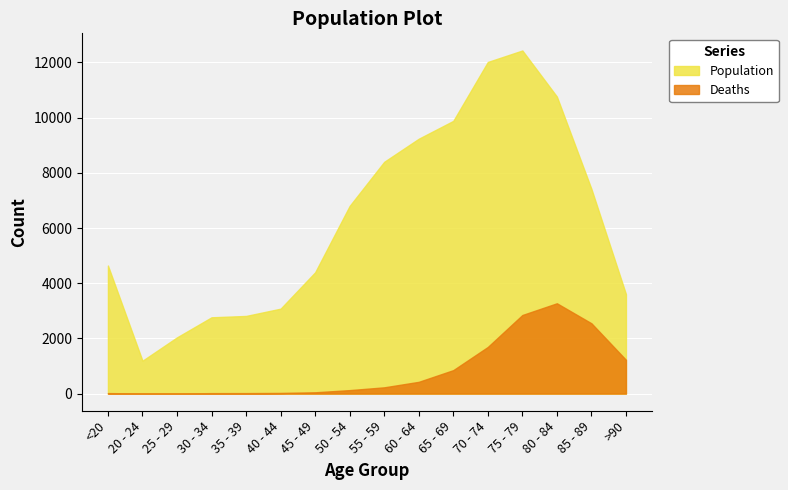

What is the spread (max minus min) of values at 50 - 54?

6677